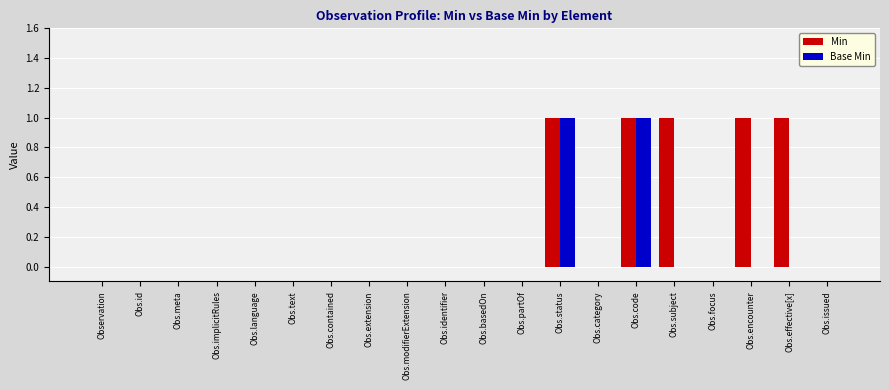

The value of Min at Obs.partOf is -1. True or false?

False